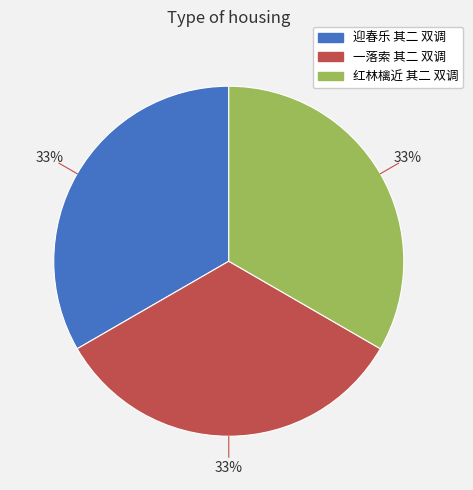

True or false: 一落索 其二 双调 accounts for 33% of the total.

True